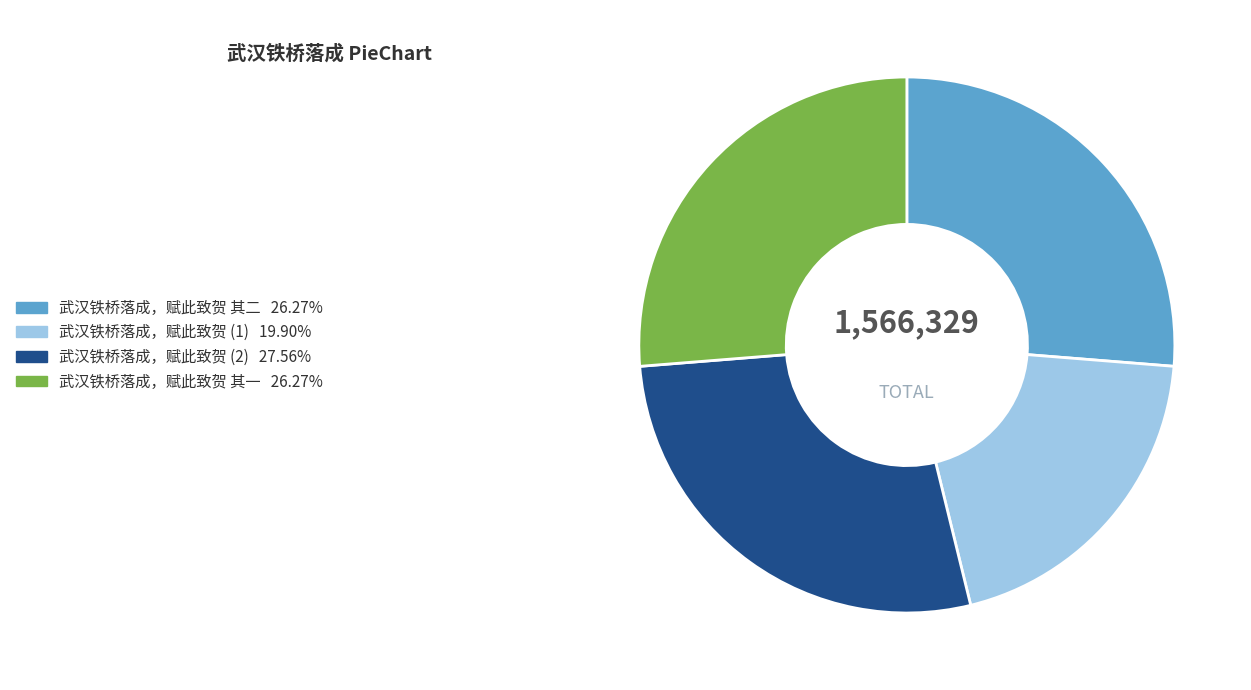

Is there a majority slice in this chart?

No